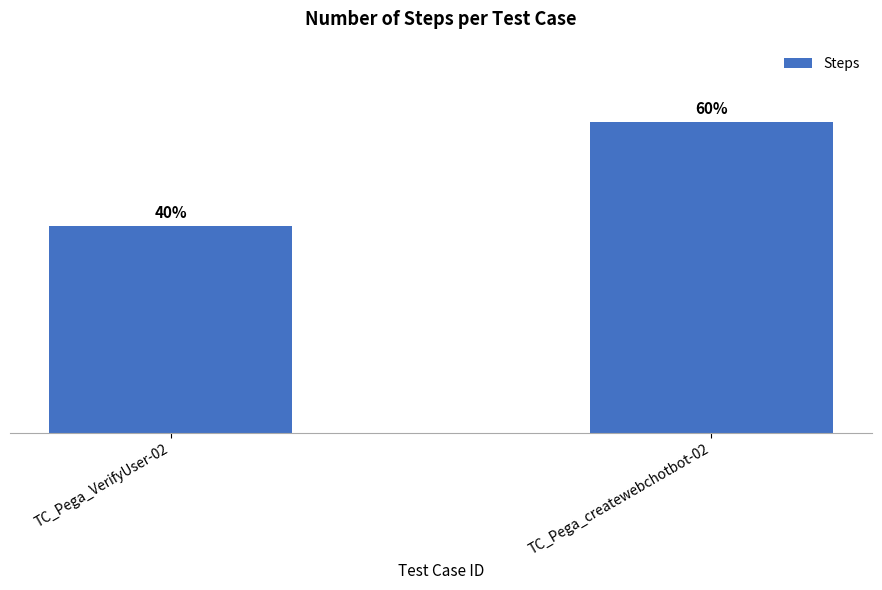

List the labels in order of value, largest first.

TC_Pega_createwebchotbot-02, TC_Pega_VerifyUser-02